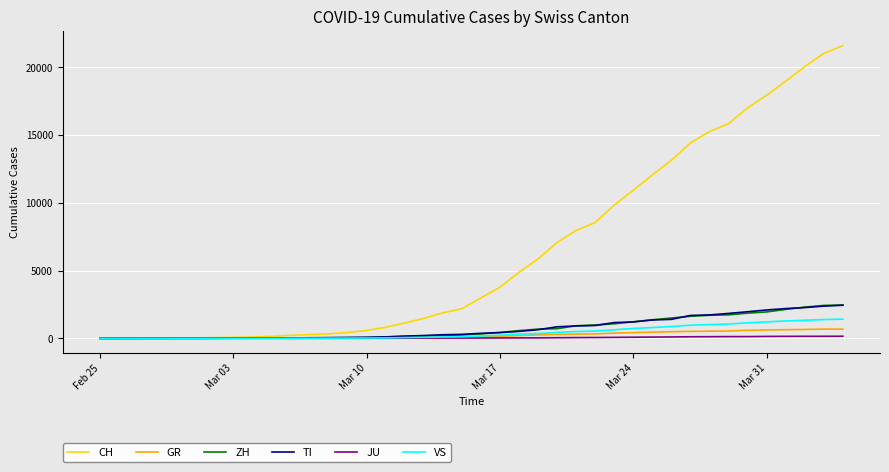

What is the highest value of the GR series?

680